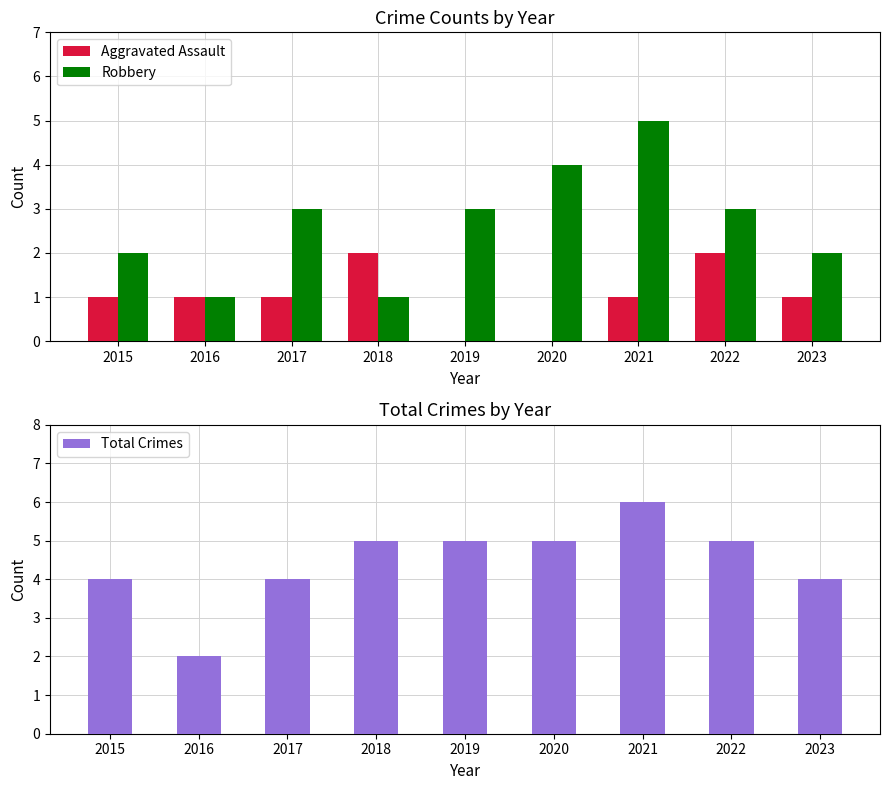

What are all the series names shown in the legend?

Aggravated Assault, Robbery, Total Crimes